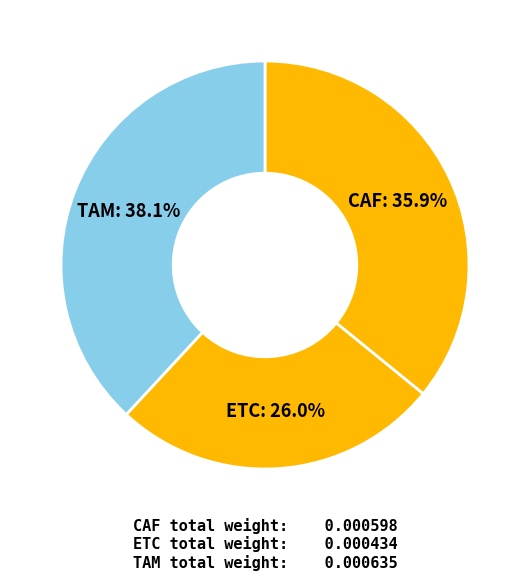

Count the number of slices in the pie.

3